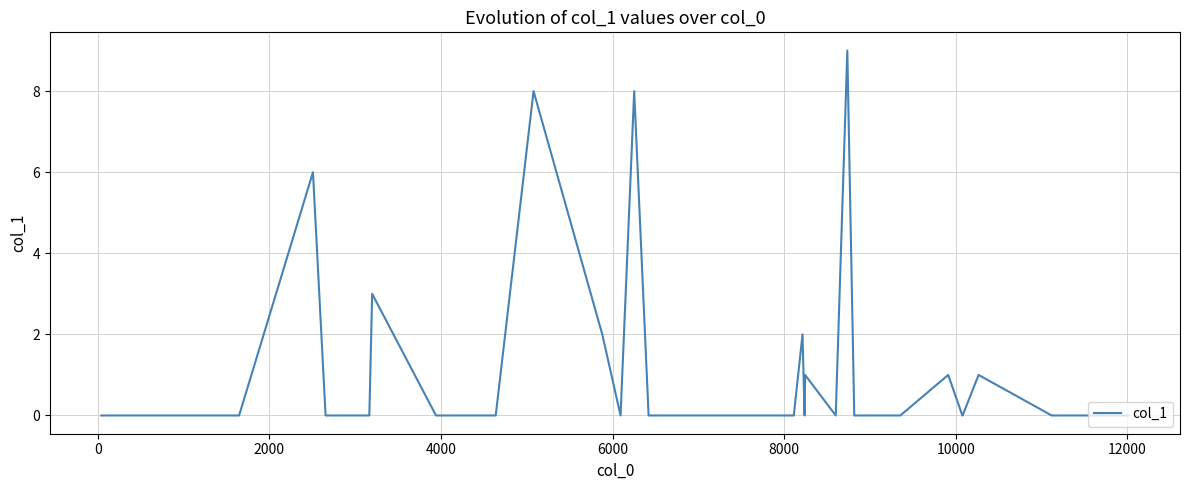

What is the maximum value shown in the chart?

9